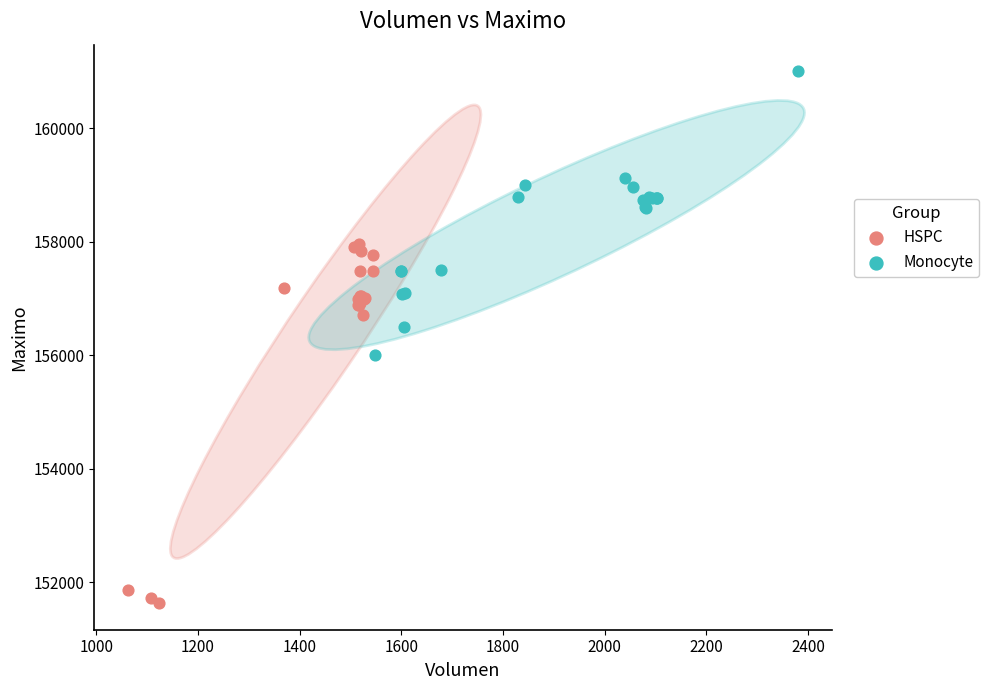

Which series reaches the minimum Y coordinate?

HSPC